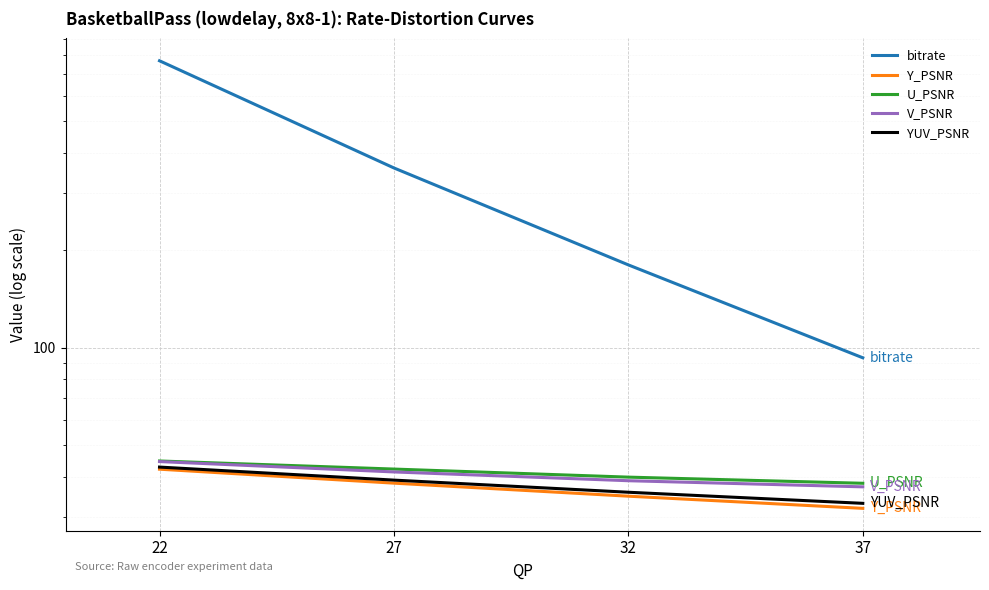

How many lines are shown in the chart?

5